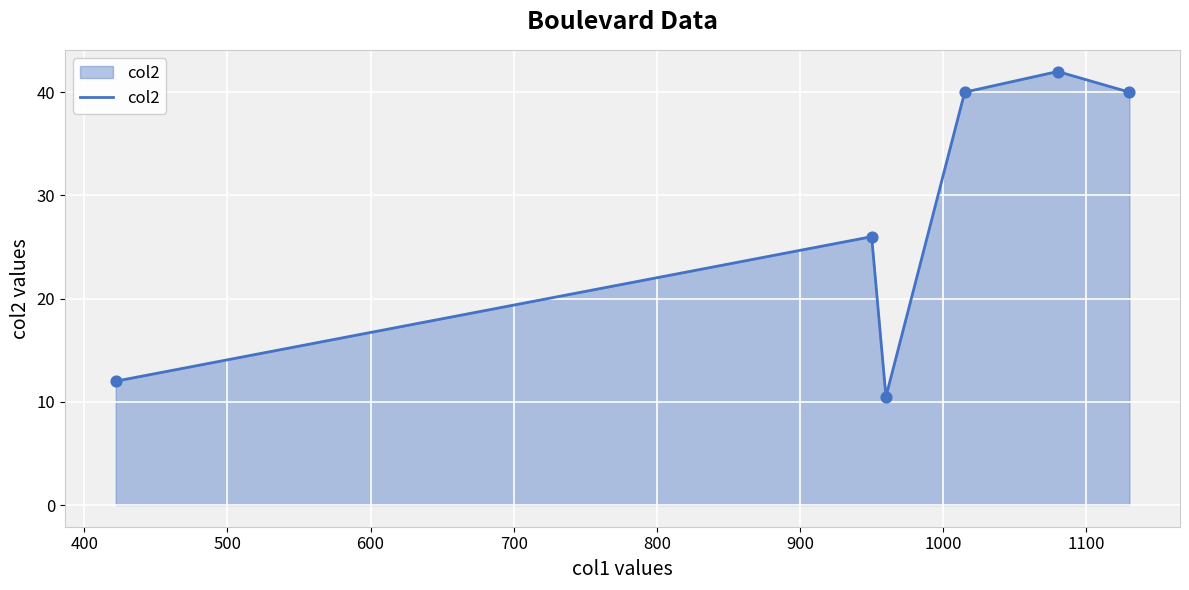

What is the maximum value shown in the chart?

42.0